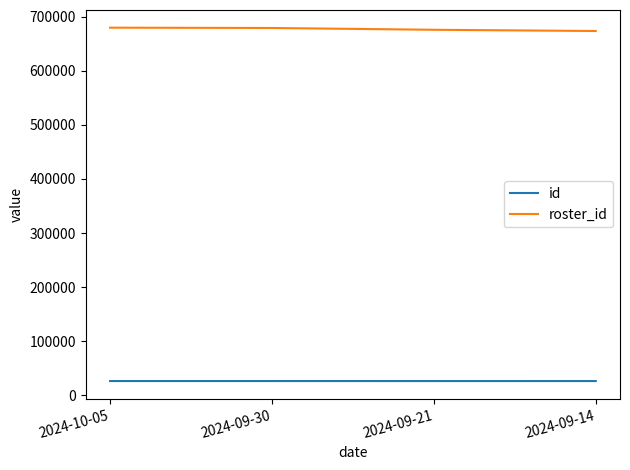

True or false: id has more than 1 interior local peaks.

False